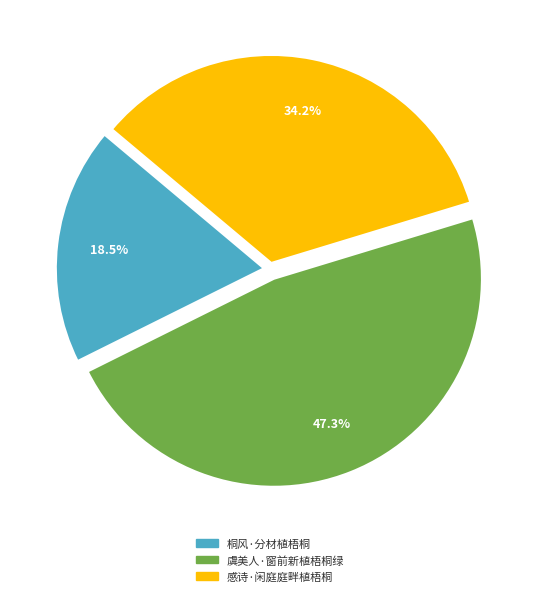

What is the ratio of the value at 感诗·闲庭庭畔植梧桐 to the value at 虞美人·窗前新植梧桐绿?

0.7